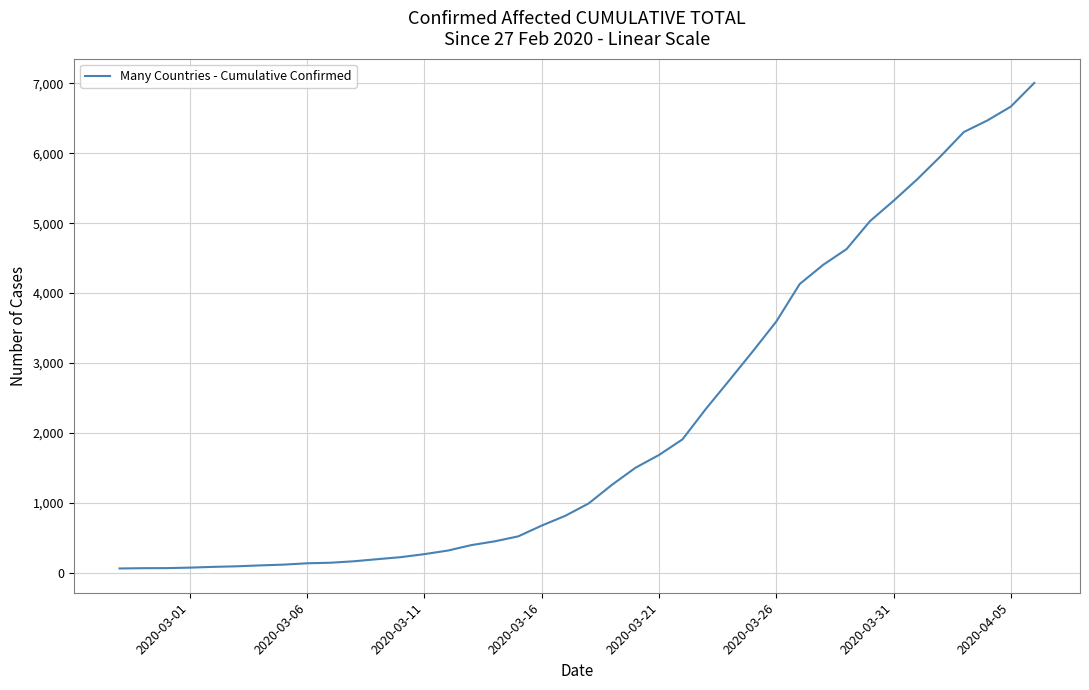

What is the difference between the maximum and minimum values?

6940